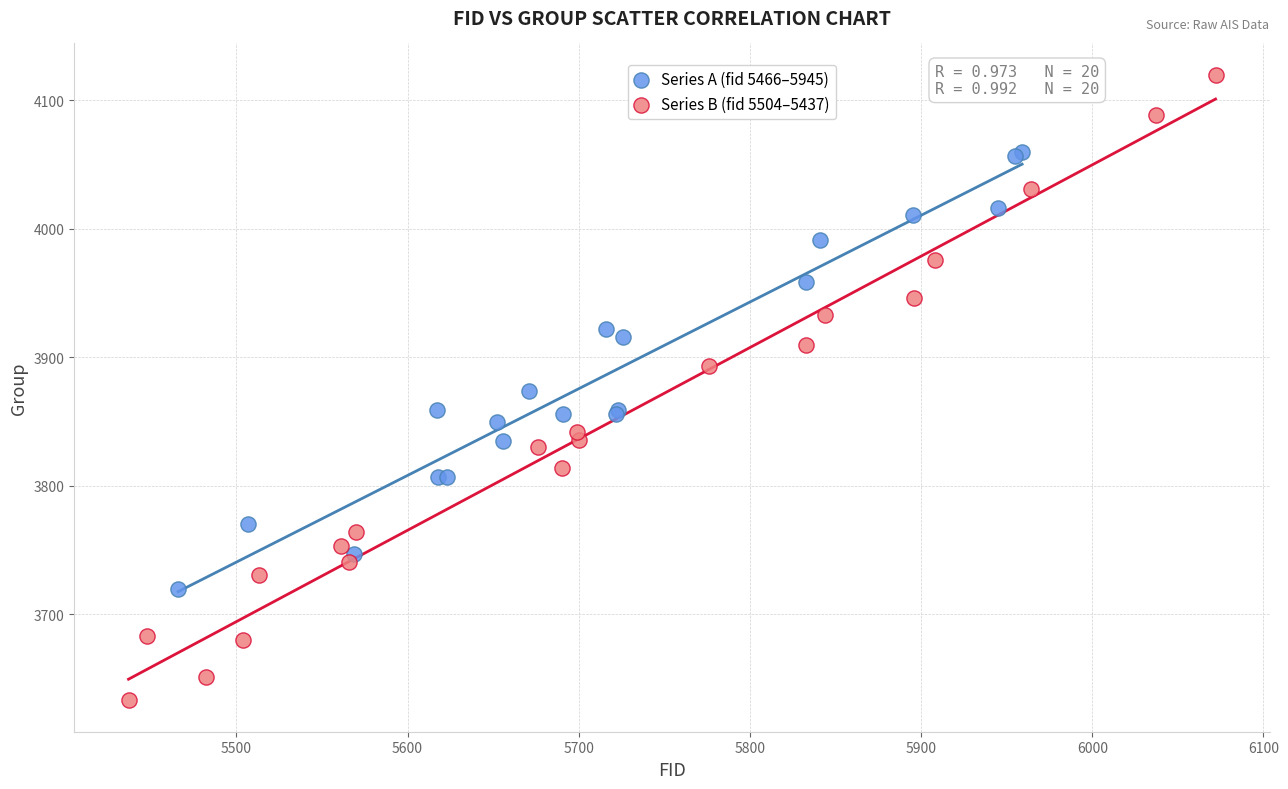

Which series reaches the minimum Y coordinate?

Series B (fid 5504–5437)